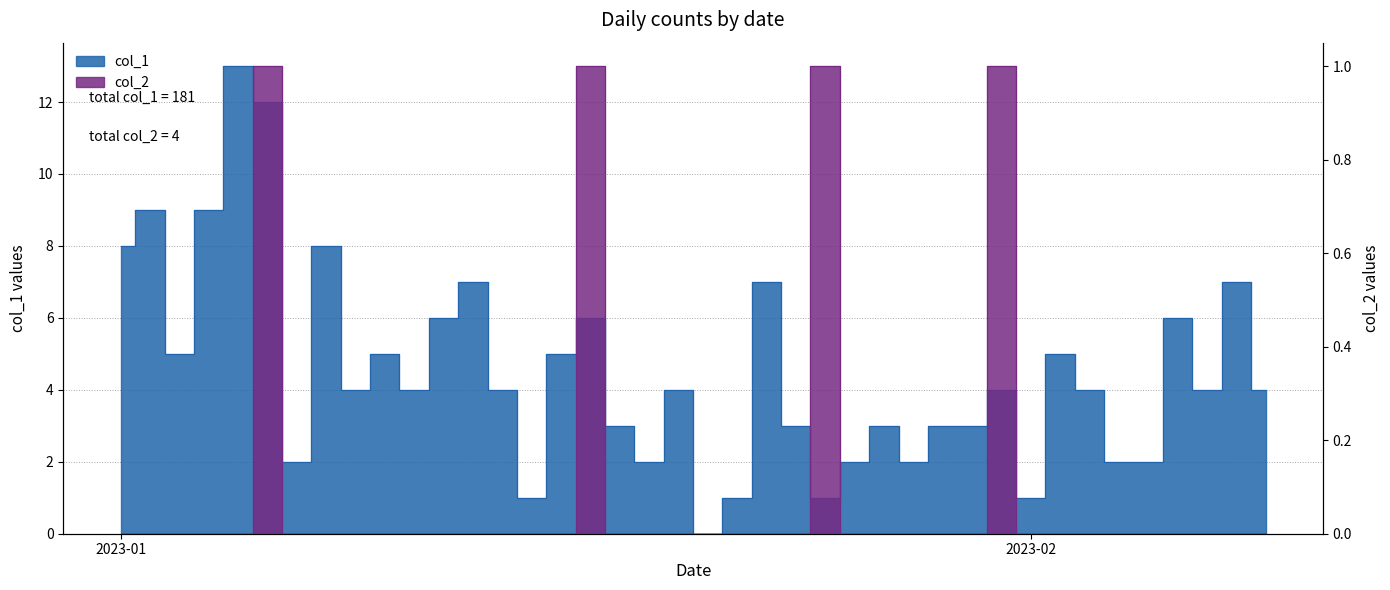

Between 2023-01-16 and 2023-01-22, which series saw the biggest shift?

col_1